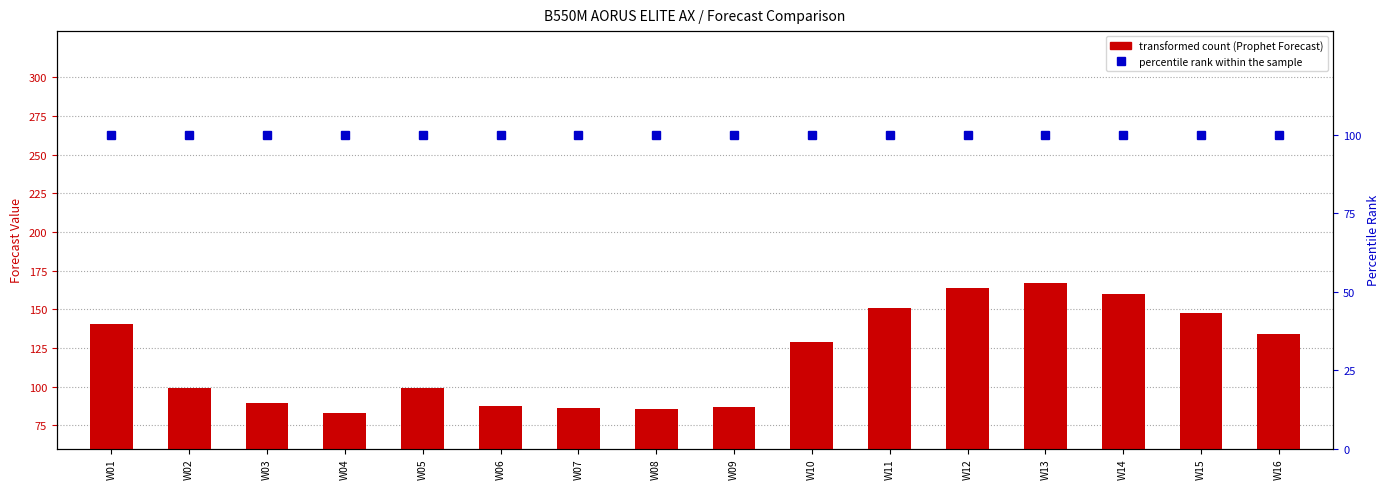

At which label is Amazon P90 Forecast (pct rank) closest to 100?

W01